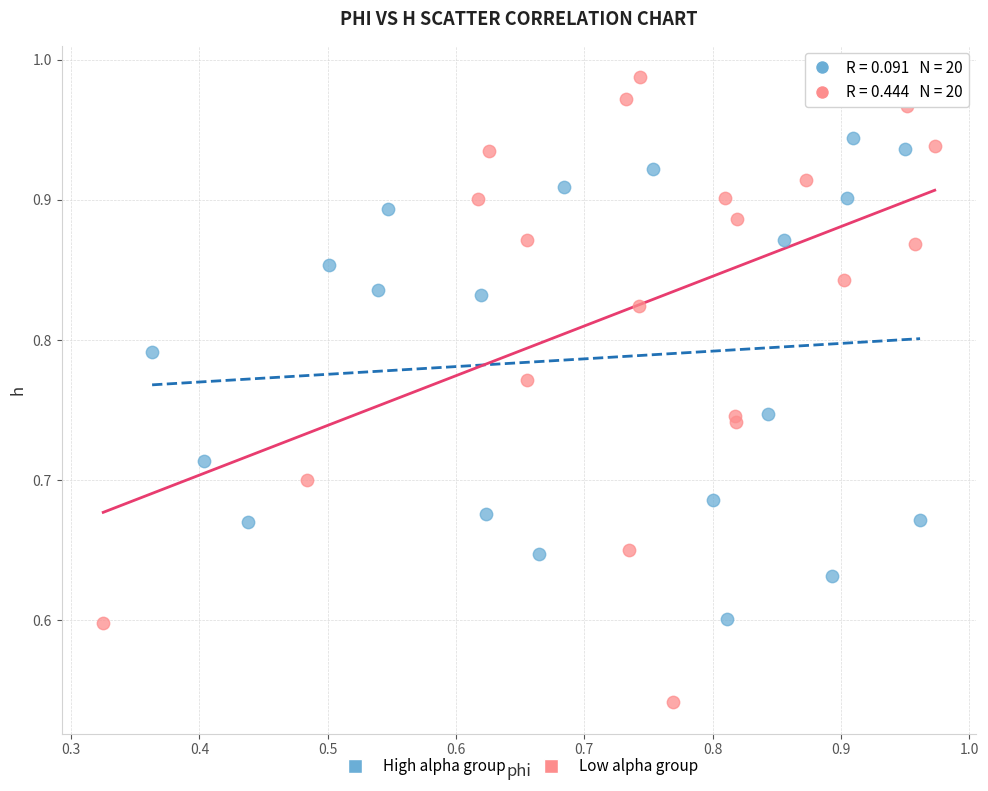

Which series reaches the maximum Y coordinate?

Low alpha group